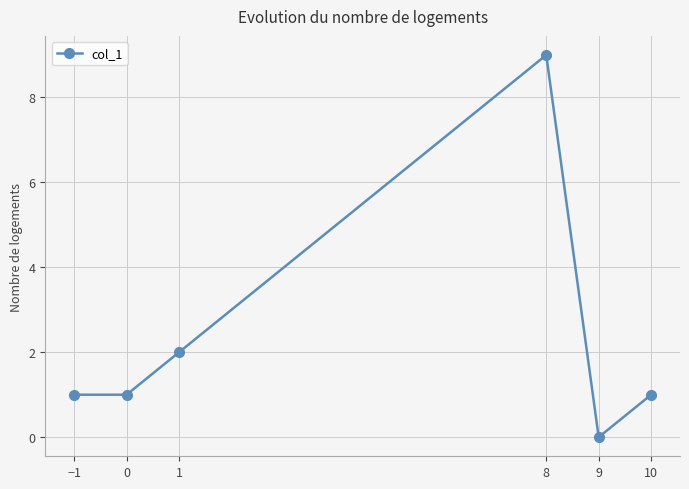

What is the maximum value shown in the chart?

9